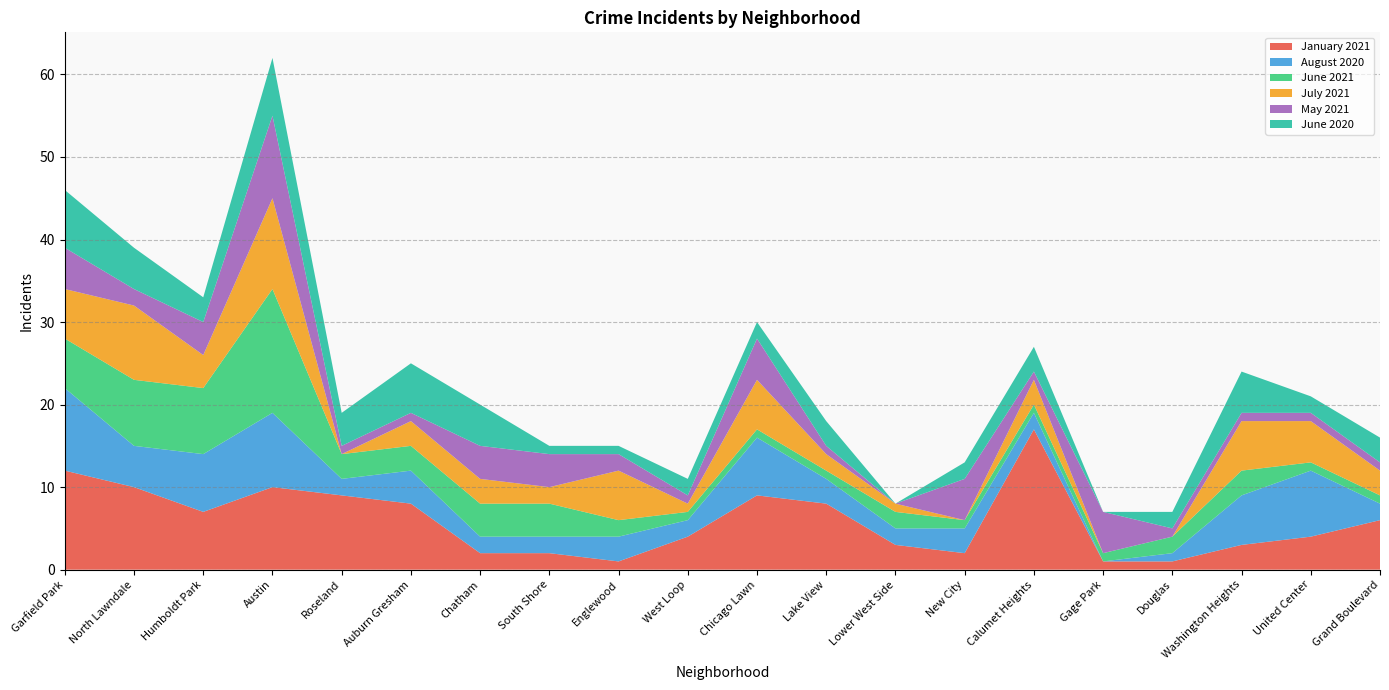

Reading right to left, list all the values displayed in this chart.

January 2021: Grand Boulevard=6	United Center=4	Washington Heights=3	Douglas=1	Gage Park=1	Calumet Heights=17	New City=2	Lower West Side=3	Lake View=8	Chicago Lawn=9	West Loop=4	Englewood=1	South Shore=2	Chatham=2	Auburn Gresham=8	Roseland=9	Austin=10	Humboldt Park=7	North Lawndale=10	Garfield Park=12
August 2020: Grand Boulevard=2	United Center=8	Washington Heights=6	Douglas=1	Gage Park=0	Calumet Heights=2	New City=3	Lower West Side=2	Lake View=3	Chicago Lawn=7	West Loop=2	Englewood=3	South Shore=2	Chatham=2	Auburn Gresham=4	Roseland=2	Austin=9	Humboldt Park=7	North Lawndale=5	Garfield Park=10
June 2021: Grand Boulevard=1	United Center=1	Washington Heights=3	Douglas=2	Gage Park=1	Calumet Heights=1	New City=1	Lower West Side=2	Lake View=1	Chicago Lawn=1	West Loop=1	Englewood=2	South Shore=4	Chatham=4	Auburn Gresham=3	Roseland=3	Austin=15	Humboldt Park=8	North Lawndale=8	Garfield Park=6
July 2021: Grand Boulevard=3	United Center=5	Washington Heights=6	Douglas=0	Gage Park=0	Calumet Heights=3	New City=0	Lower West Side=1	Lake View=2	Chicago Lawn=6	West Loop=1	Englewood=6	South Shore=2	Chatham=3	Auburn Gresham=3	Roseland=0	Austin=11	Humboldt Park=4	North Lawndale=9	Garfield Park=6
May 2021: Grand Boulevard=1	United Center=1	Washington Heights=1	Douglas=1	Gage Park=5	Calumet Heights=1	New City=5	Lower West Side=0	Lake View=1	Chicago Lawn=5	West Loop=1	Englewood=2	South Shore=4	Chatham=4	Auburn Gresham=1	Roseland=1	Austin=10	Humboldt Park=4	North Lawndale=2	Garfield Park=5
June 2020: Grand Boulevard=3	United Center=2	Washington Heights=5	Douglas=2	Gage Park=0	Calumet Heights=3	New City=2	Lower West Side=0	Lake View=3	Chicago Lawn=2	West Loop=2	Englewood=1	South Shore=1	Chatham=5	Auburn Gresham=6	Roseland=4	Austin=7	Humboldt Park=3	North Lawndale=5	Garfield Park=7